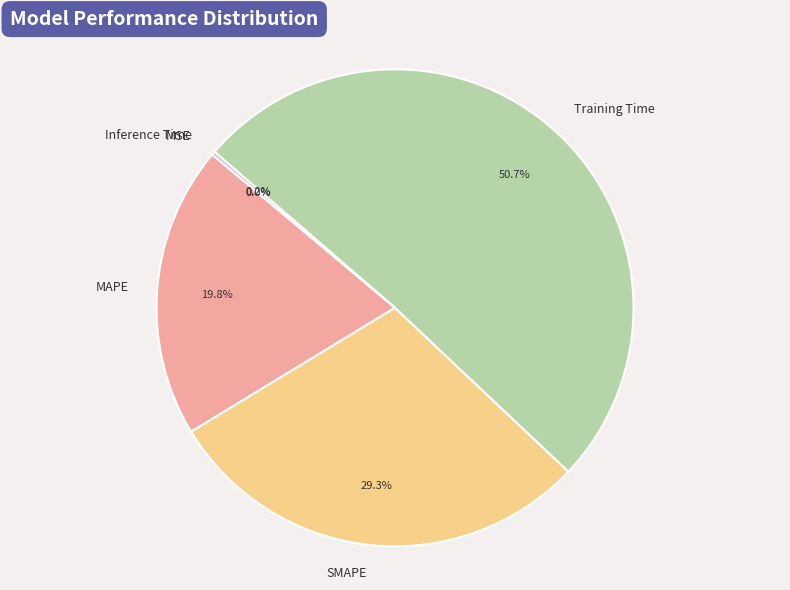

Is the sum of MAPE and SMAPE greater than half?

No